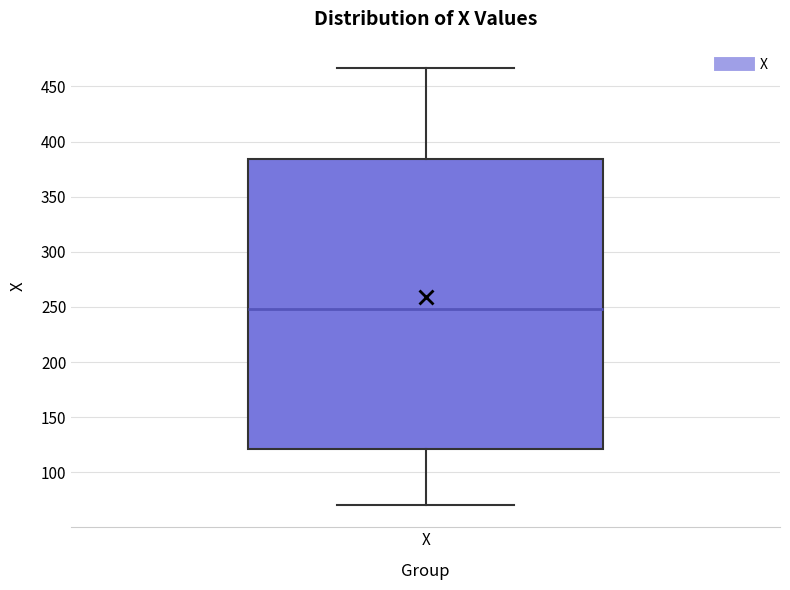

Read this box plot against the y-axis: the position of the median line, the range covered by the box, and the ends of both whiskers. The values are not printed on the chart, so give them approximately, as read against the axis.

median 250, box 120 to 385, whiskers 70 to 465